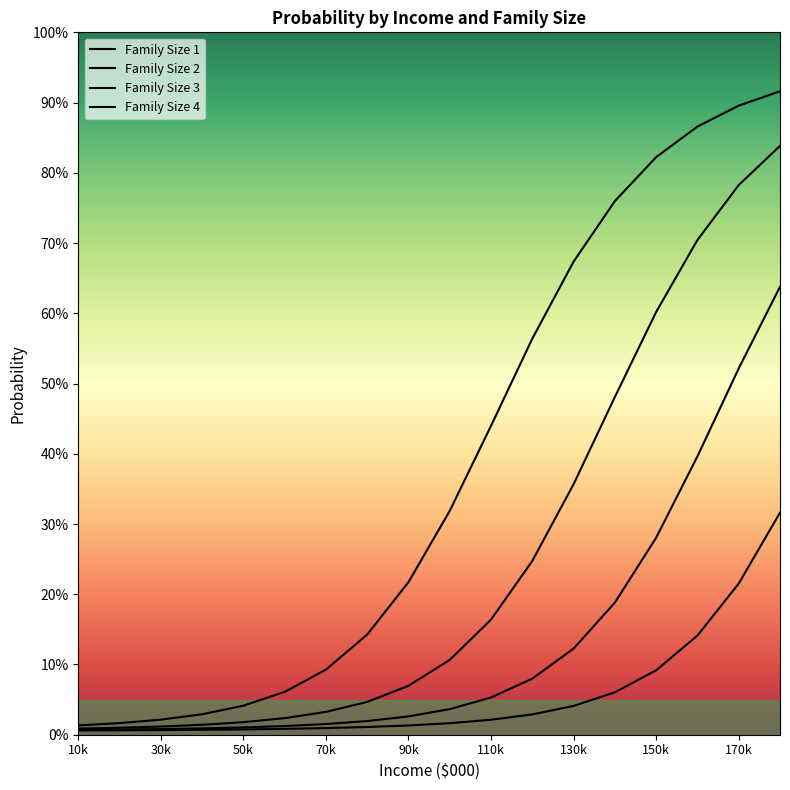

What is the value of the Family Size 4 point at the 7th from the left?

0.1